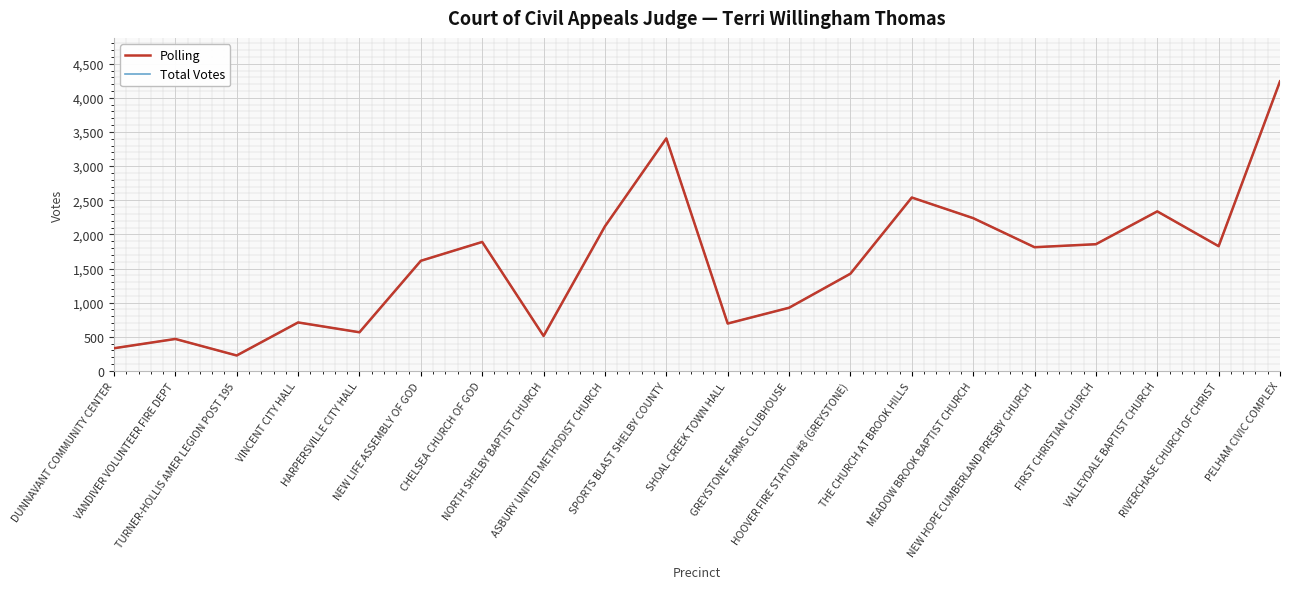

At how many categories does at least one series exceed 4001?

1